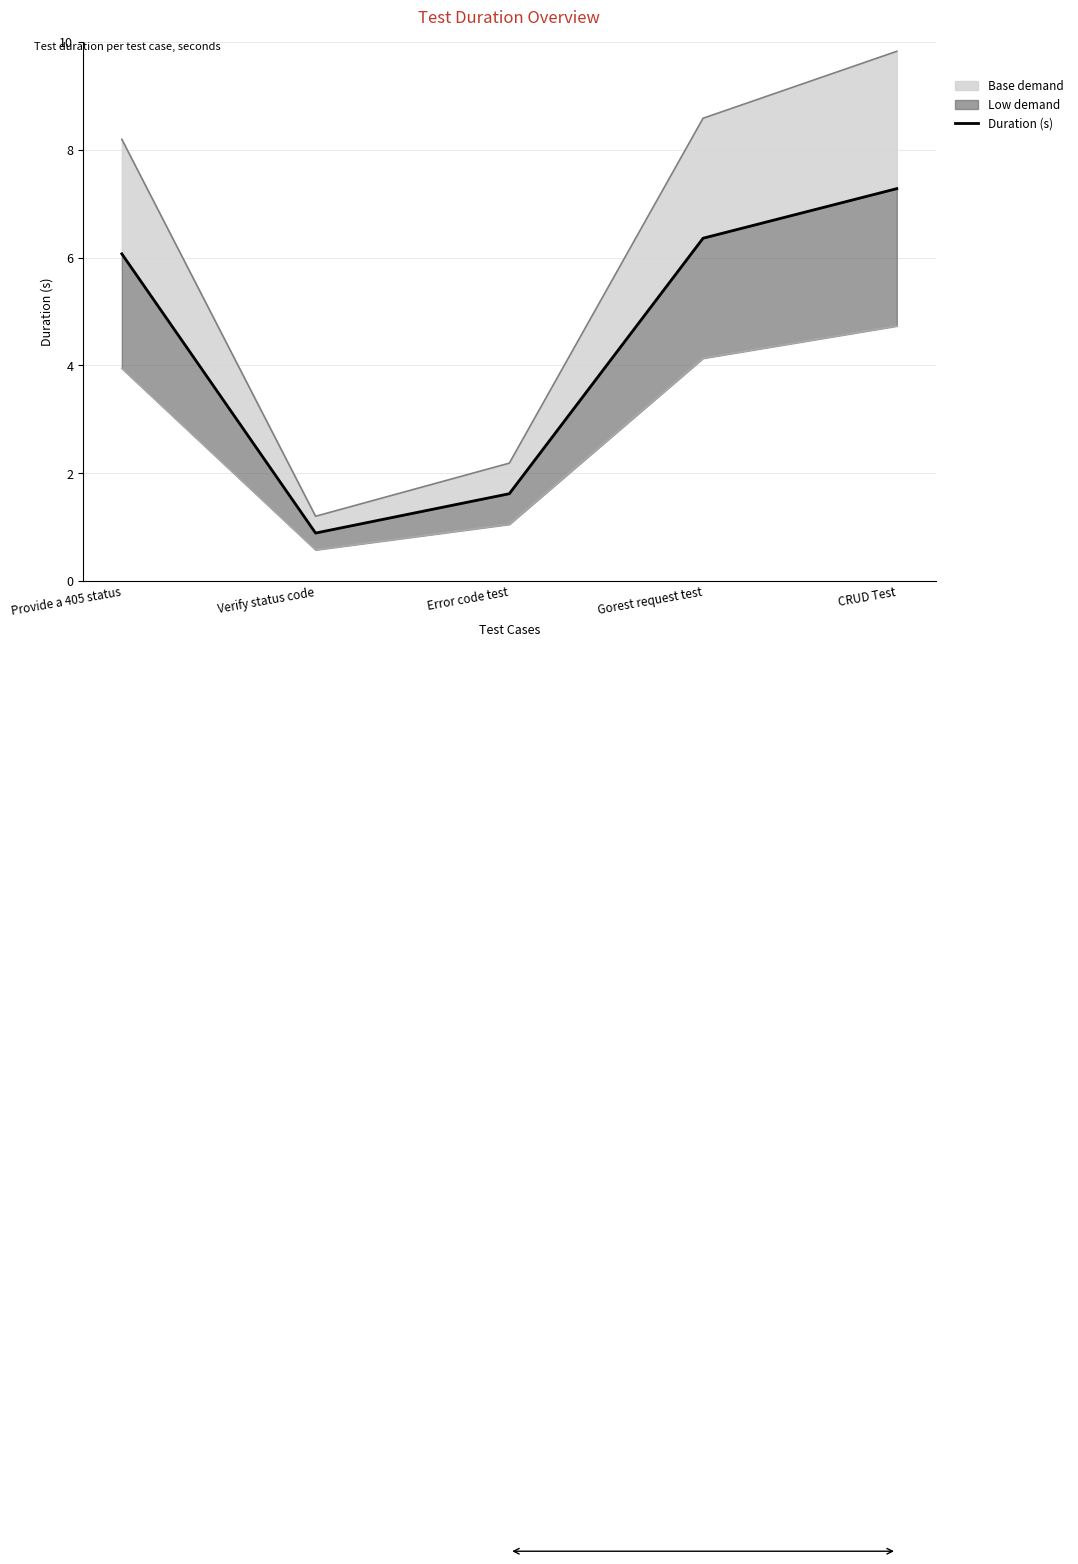

What is the difference between the maximum and minimum values?

6.4